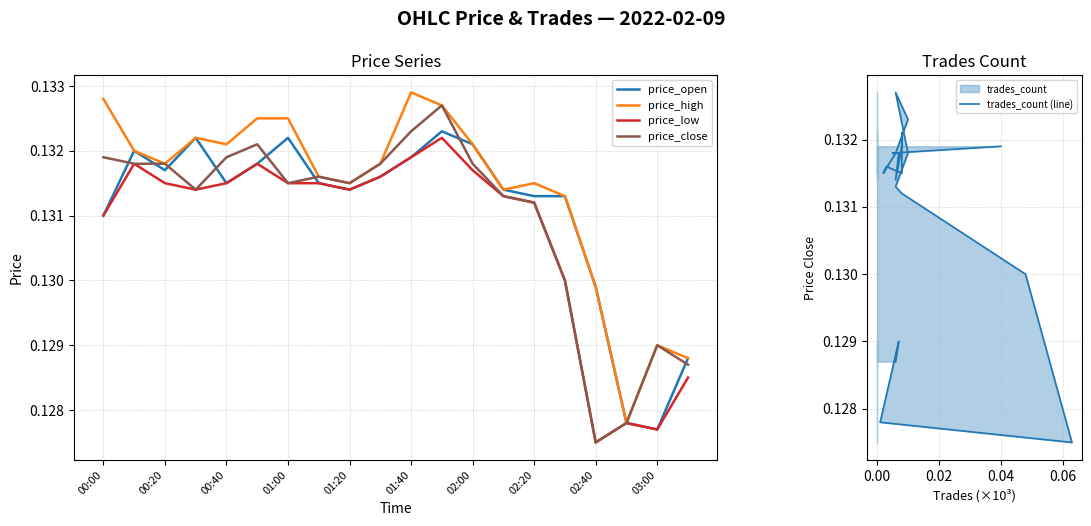

Is it true that price_open equals 0.2 at 00:40?

False